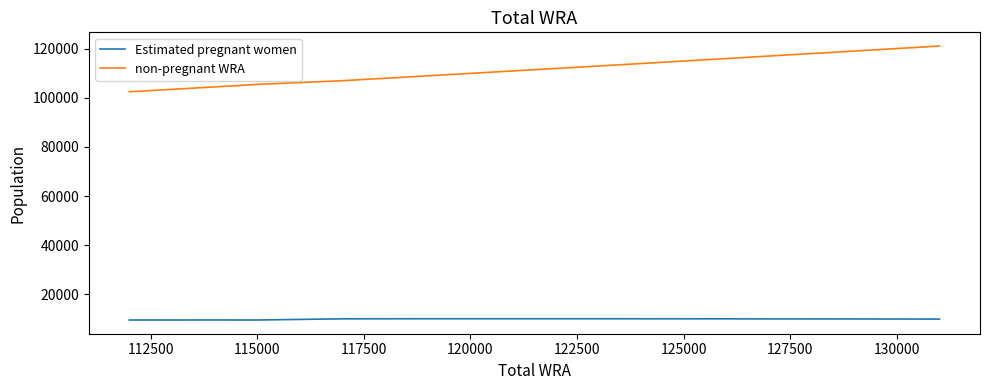

Which series has the largest range (max minus min)?

non-pregnant WRA